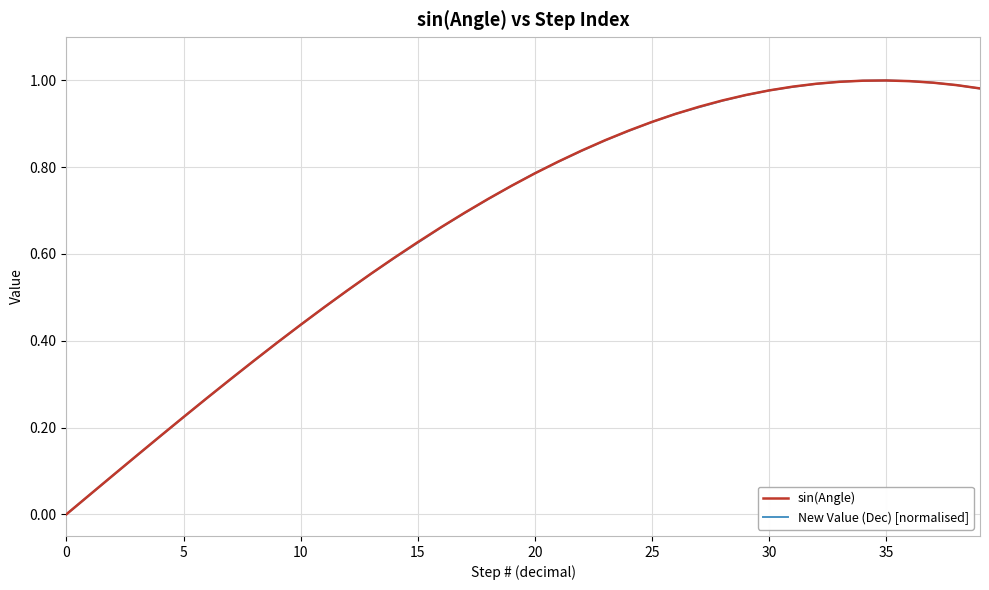

Which series has the largest range (max minus min)?

New Value (Dec) [normalised]